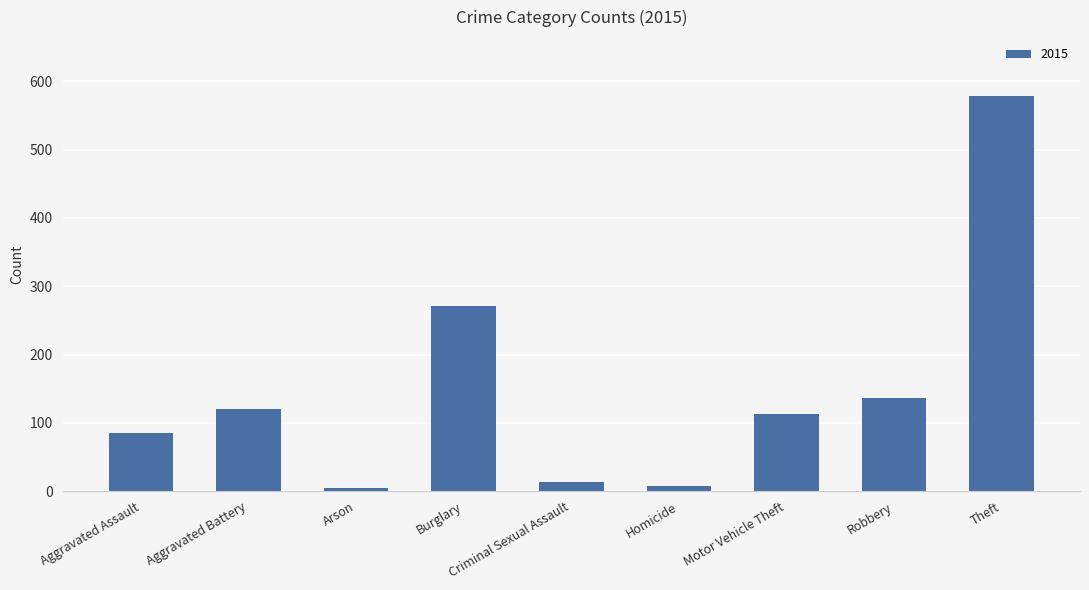

Count the number of data series in this chart.

1